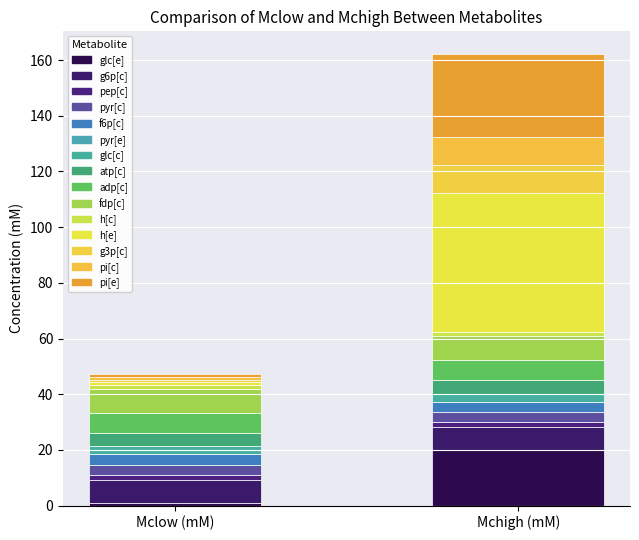

Reading left to right, transcribe all the data shown in this chart.

Mclow (mM): glc[e]=1.0	g6p[c]=8.1	pep[c]=1.8	pyr[c]=3.7	f6p[c]=3.8	pyr[e]=0.0	glc[c]=2.9	atp[c]=4.7	adp[c]=7.1	fdp[c]=8.8	h[c]=1.3	h[e]=1.0	g3p[c]=1.0	pi[c]=1.0	pi[e]=1.0
Mchigh (mM): glc[e]=20.0	g6p[c]=8.1	pep[c]=1.8	pyr[c]=3.7	f6p[c]=3.8	pyr[e]=0.0	glc[c]=2.9	atp[c]=4.7	adp[c]=7.1	fdp[c]=8.8	h[c]=1.3	h[e]=50.0	g3p[c]=10.0	pi[c]=10.0	pi[e]=30.0